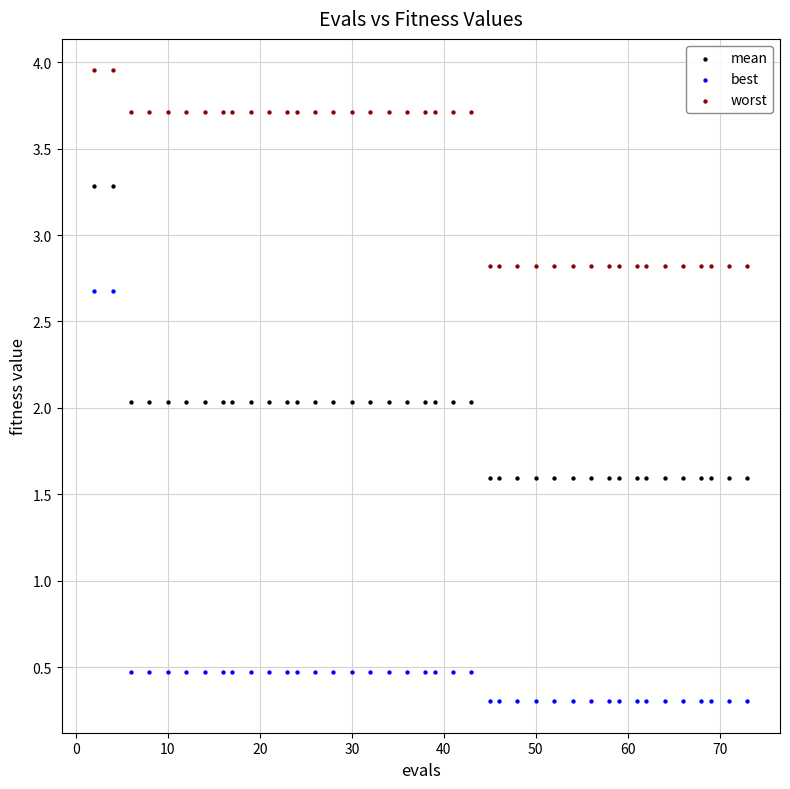

Which series contains the lowest Y value?

best